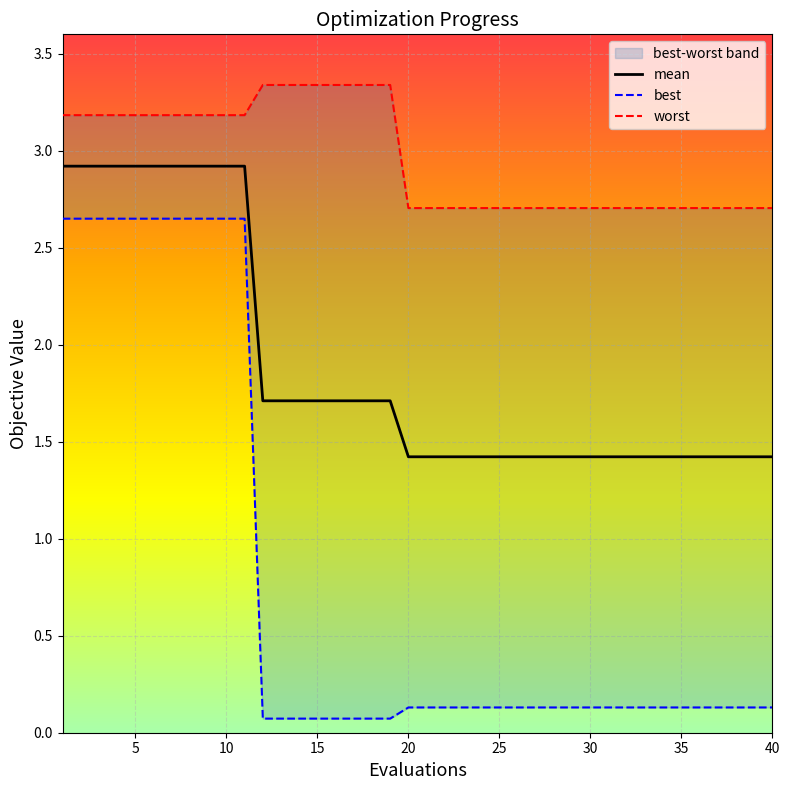

The mean series shows 1.7 at 15. True or false?

True